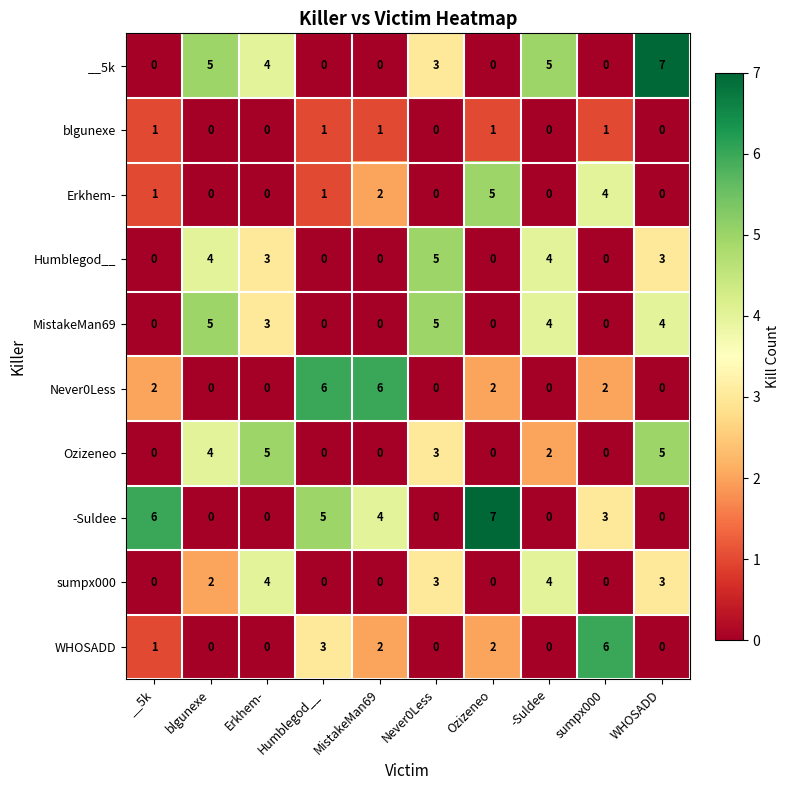

What is the difference between the maximum and minimum values in the Humblegod__ series?

5